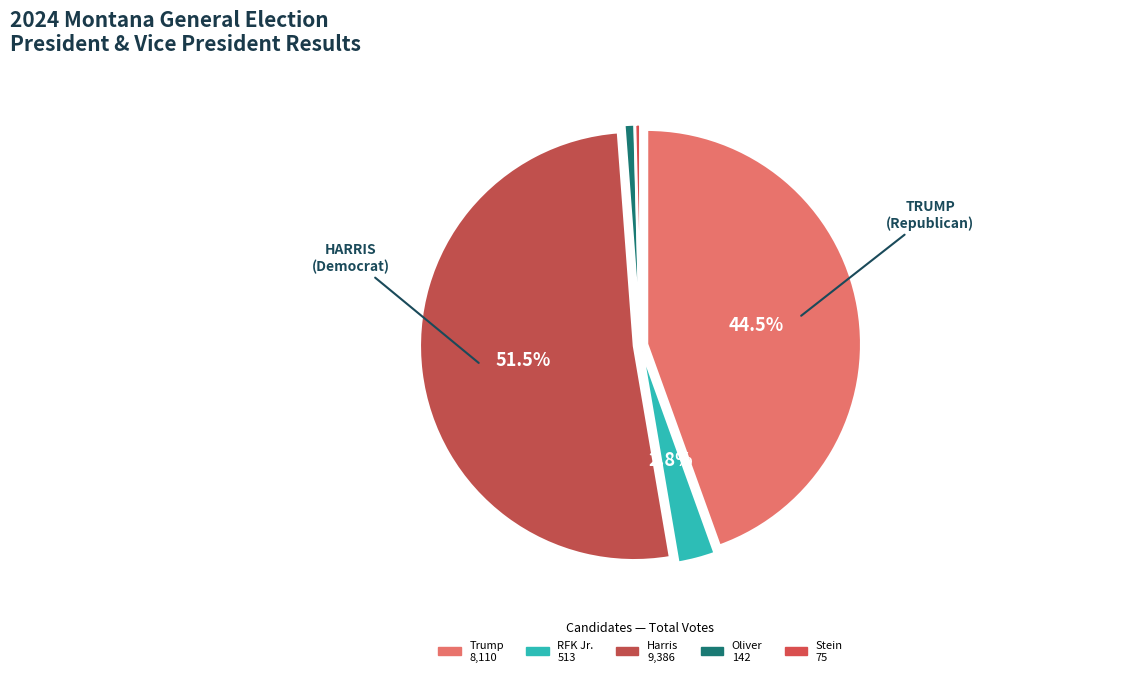

How many slices are in this pie chart?

5